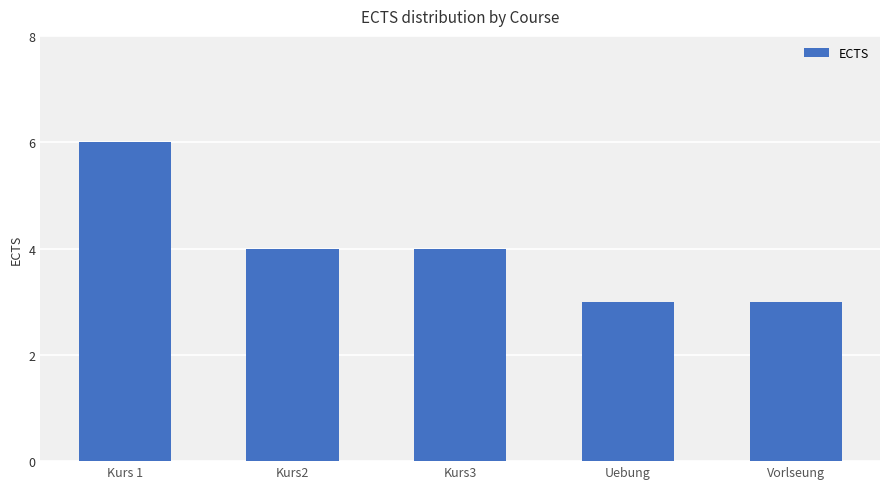

Reading left to right, list all the values displayed in this chart.

6	4	4	3	3